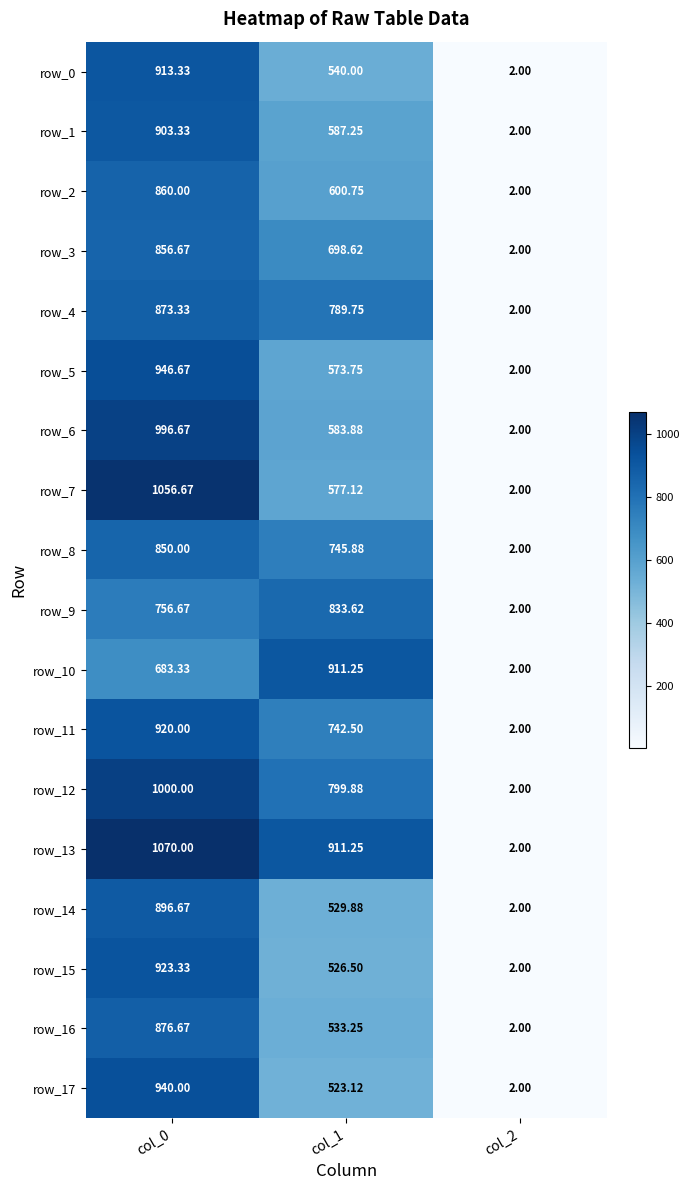

The row_16 series shows 156.6 at col_1. True or false?

False